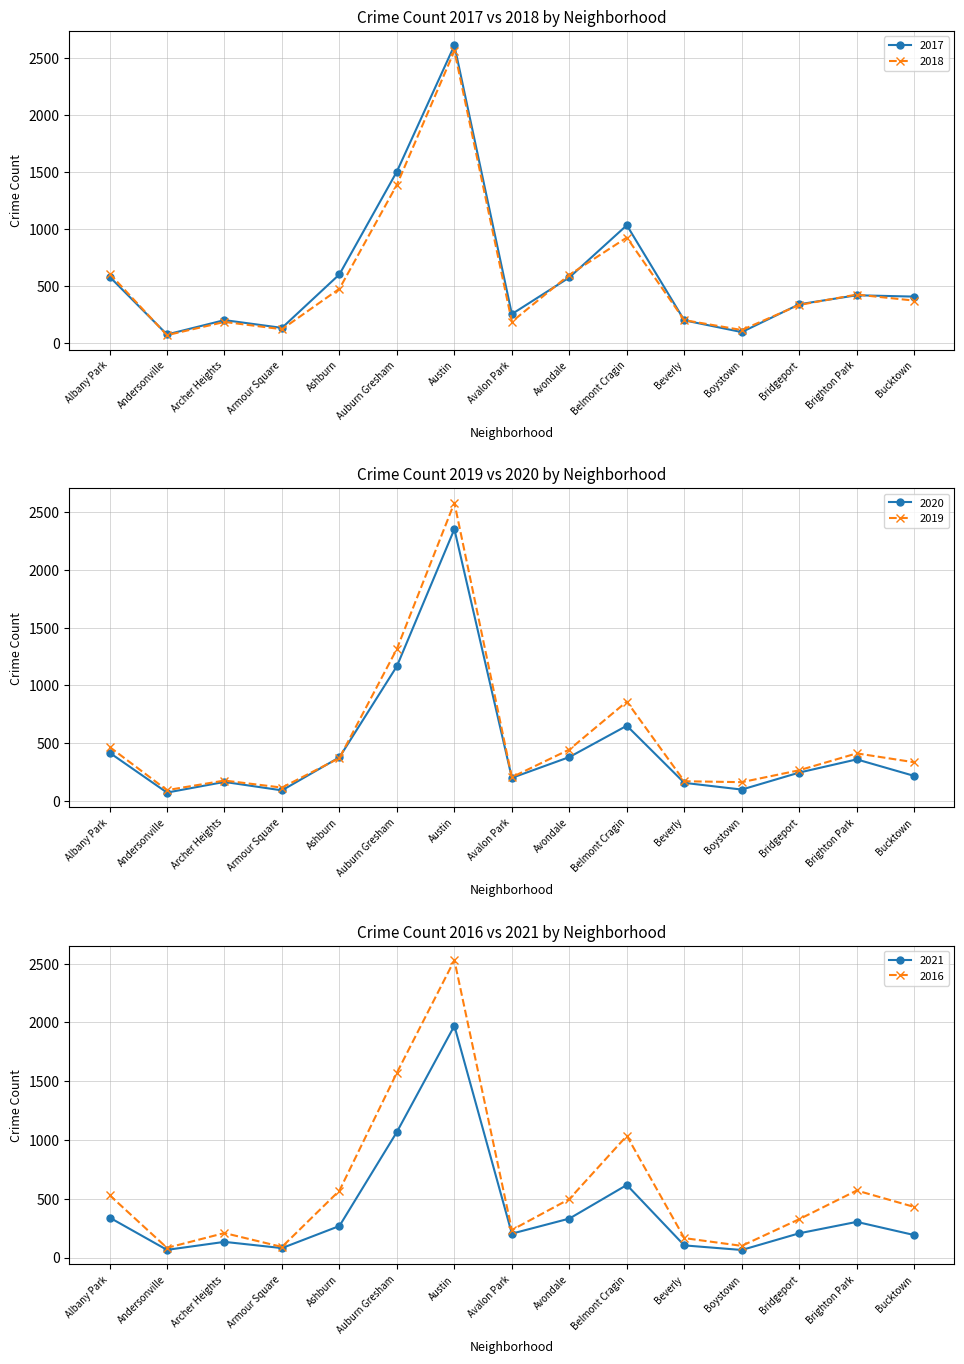

Reading left to right, list all the values displayed in this chart.

2017: 583	76	202	134	603	1505	2611	255	576	1034	200	97	341	420	408
2018: 610	70	186	122	477	1389	2563	188	599	926	202	115	335	426	373
2020: 418	73	165	92	378	1166	2351	200	380	651	157	99	246	360	217
2019: 468	94	177	116	372	1316	2579	206	445	860	171	163	266	412	335
2021: 340	65	133	80	268	1068	1971	203	331	617	103	64	206	303	191
2016: 531	82	208	90	569	1572	2529	234	497	1035	165	99	326	570	430